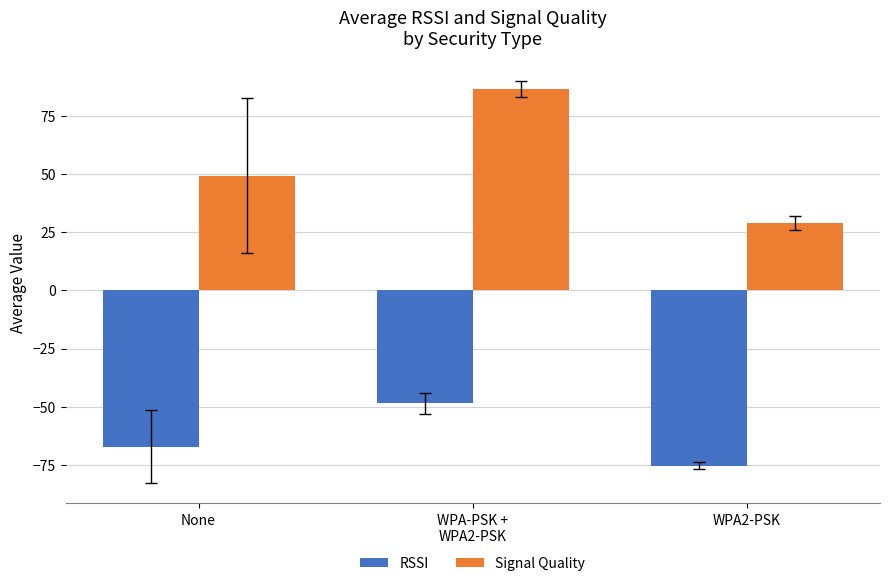

Which series changed the most between None and WPA-PSK +
WPA2-PSK?

Signal Quality